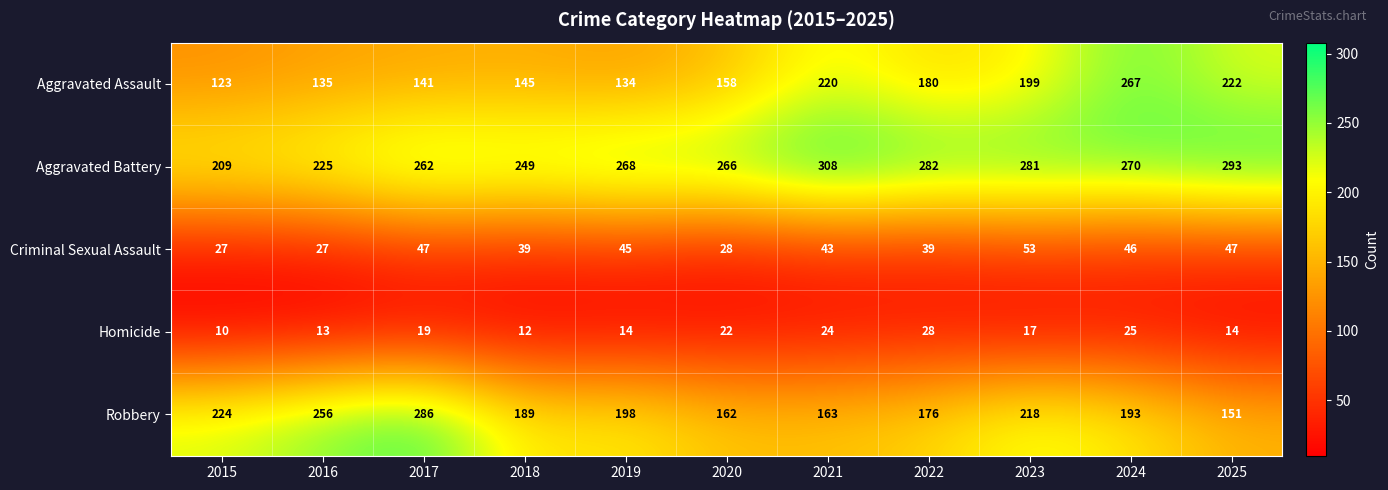

What is the approximate value of Aggravated Assault at 2018, to the nearest 5?

145